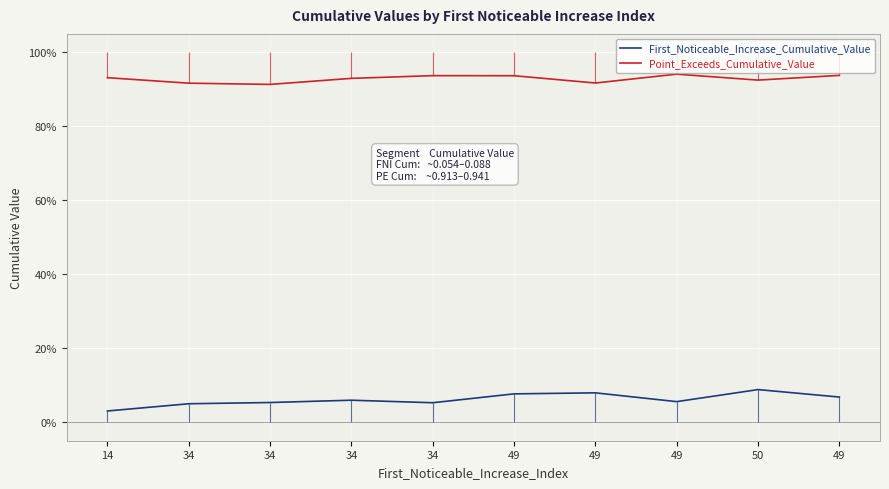

Reading left to right, extract all data points from this chart.

First_Noticeable_Increase_Cumulative_Value: 0.0	0.0	0.1	0.1	0.1	0.1	0.1	0.1	0.1	0.1
Point_Exceeds_Cumulative_Value: 0.9	0.9	0.9	0.9	0.9	0.9	0.9	0.9	0.9	0.9